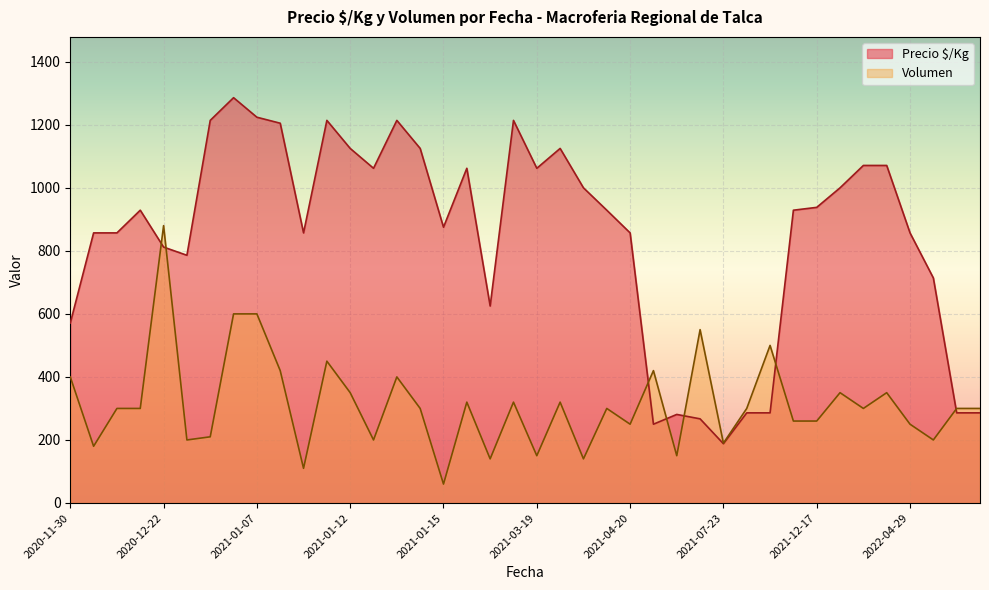

What is the difference between the maximum and second lowest values in the Volumen series?

770